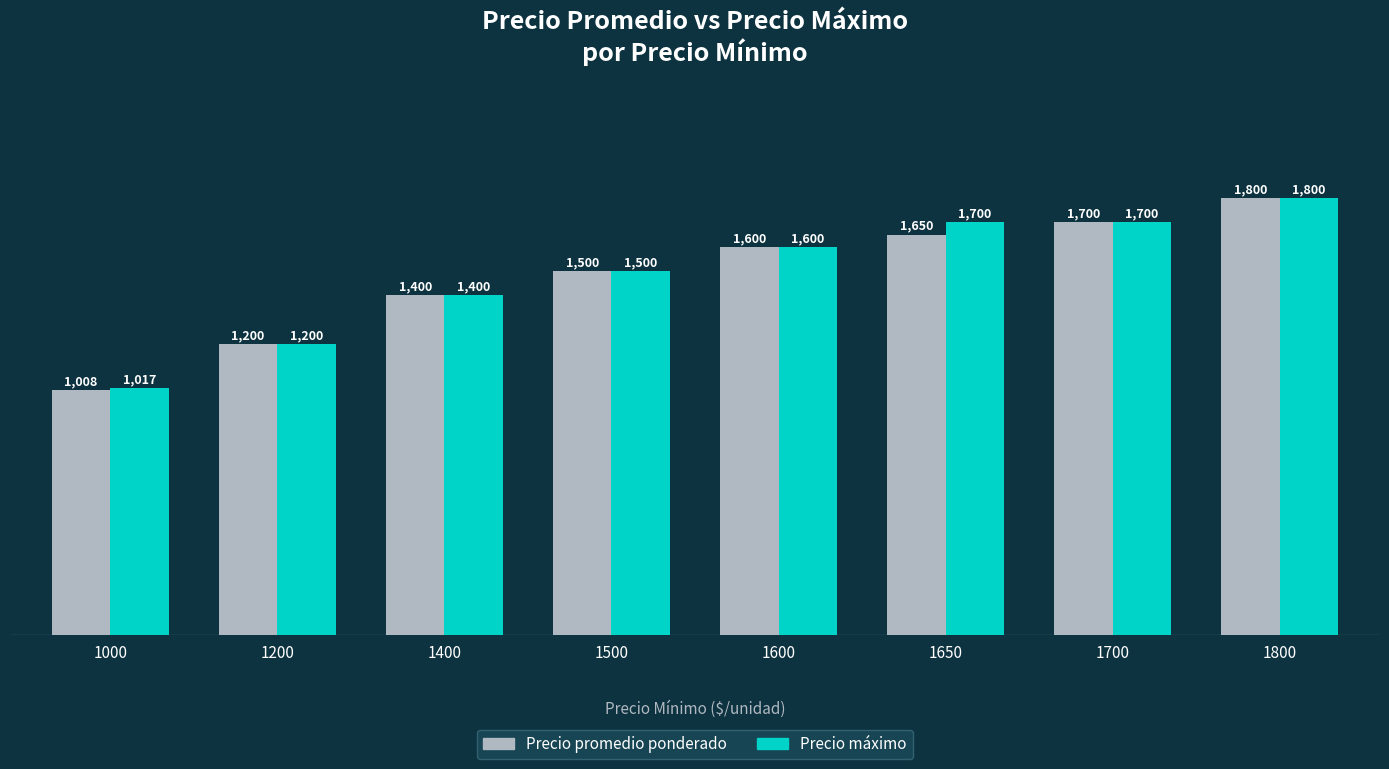

At which category does the chart reach its minimum across all series?

1000